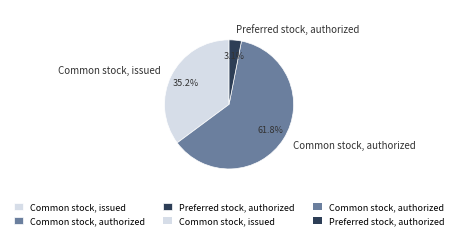

To the nearest percent, what portion does Common stock, issued represent?

35%